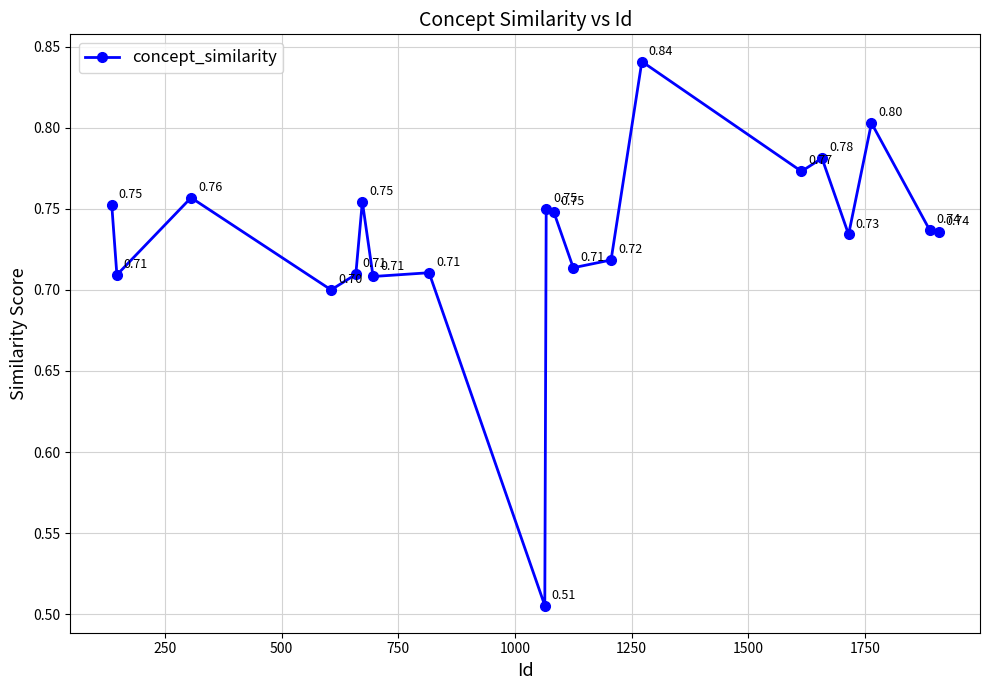

What is the difference between the maximum and minimum values?

0.3